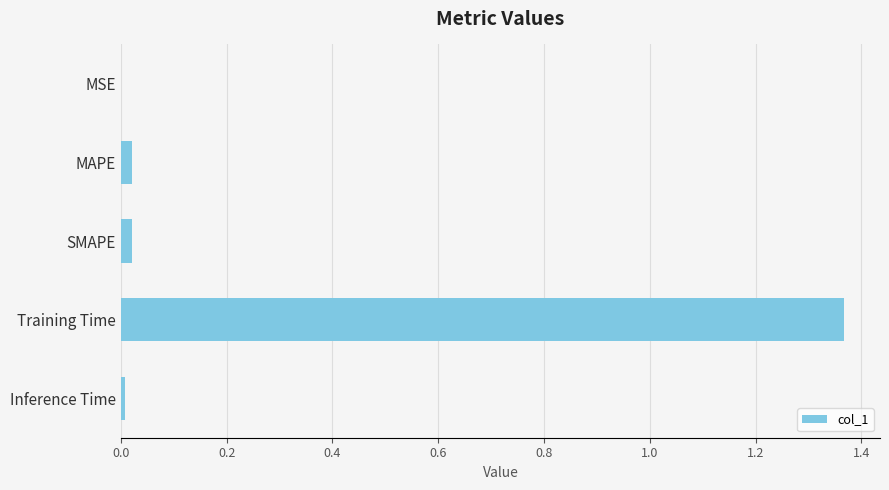

Which label corresponds to the largest value in the chart?

Training Time